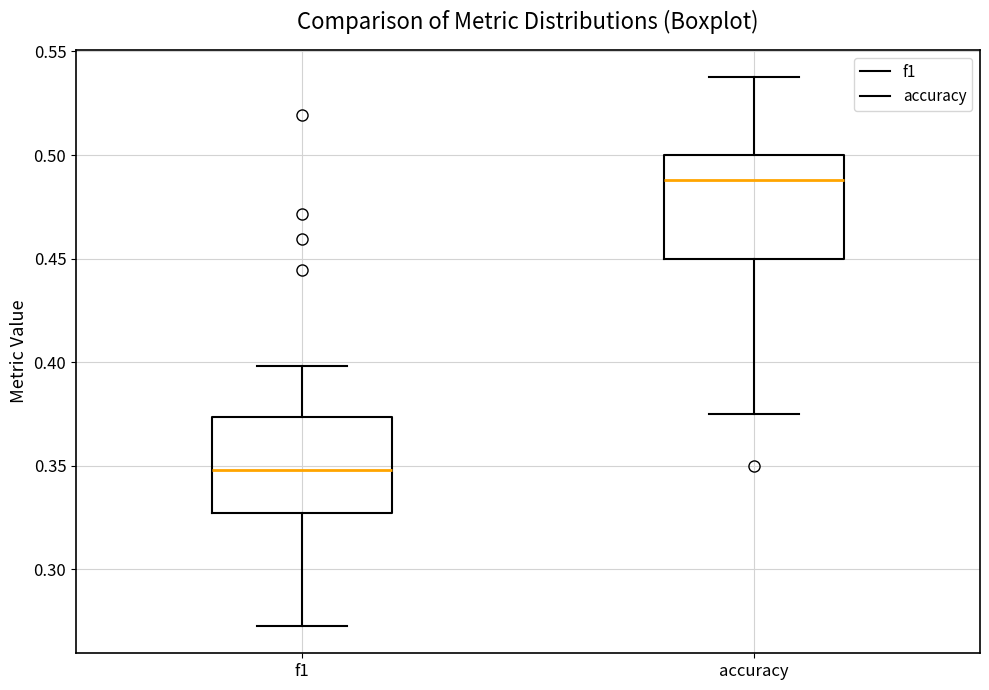

Where is the lower edge of the box for accuracy on the y-axis? The values are not printed on the chart, so give them approximately, as read against the axis.

0.450